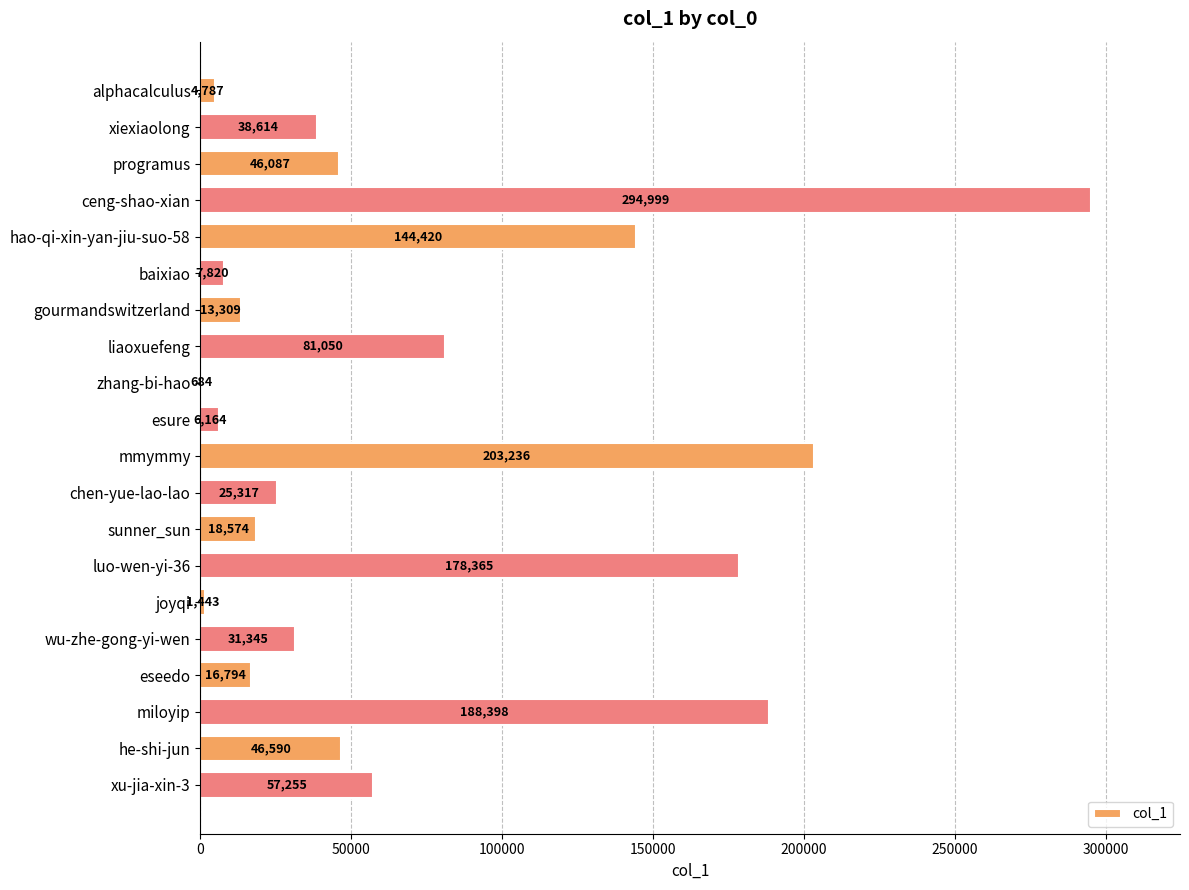

What is the change in value from alphacalculus to luo-wen-yi-36?

+173578